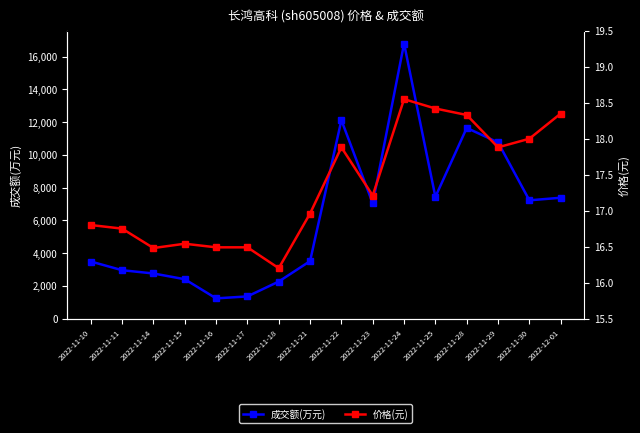

How many data points in 价格(元) are above 17?

8